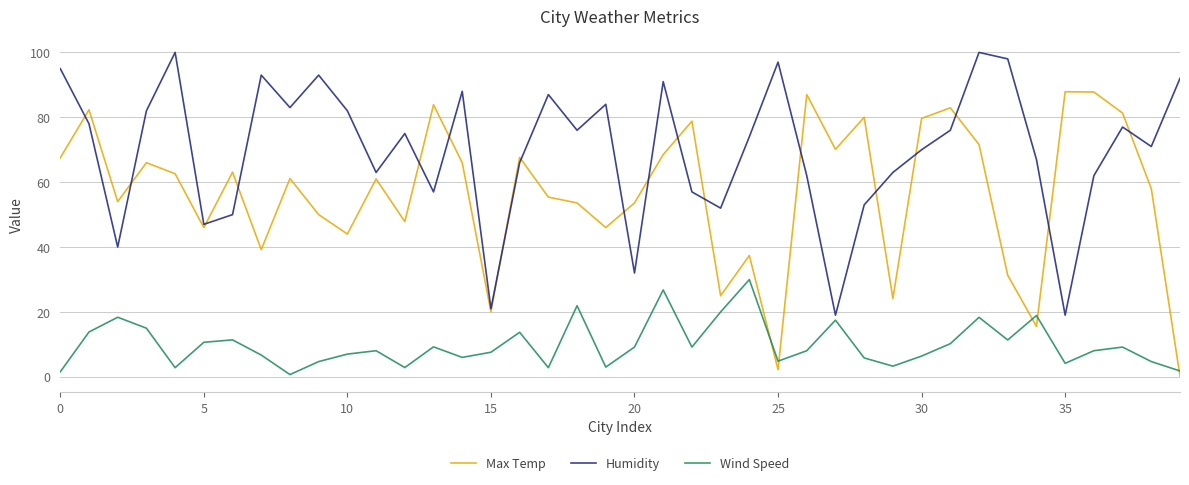

What is the maximum value for Humidity?

100.0